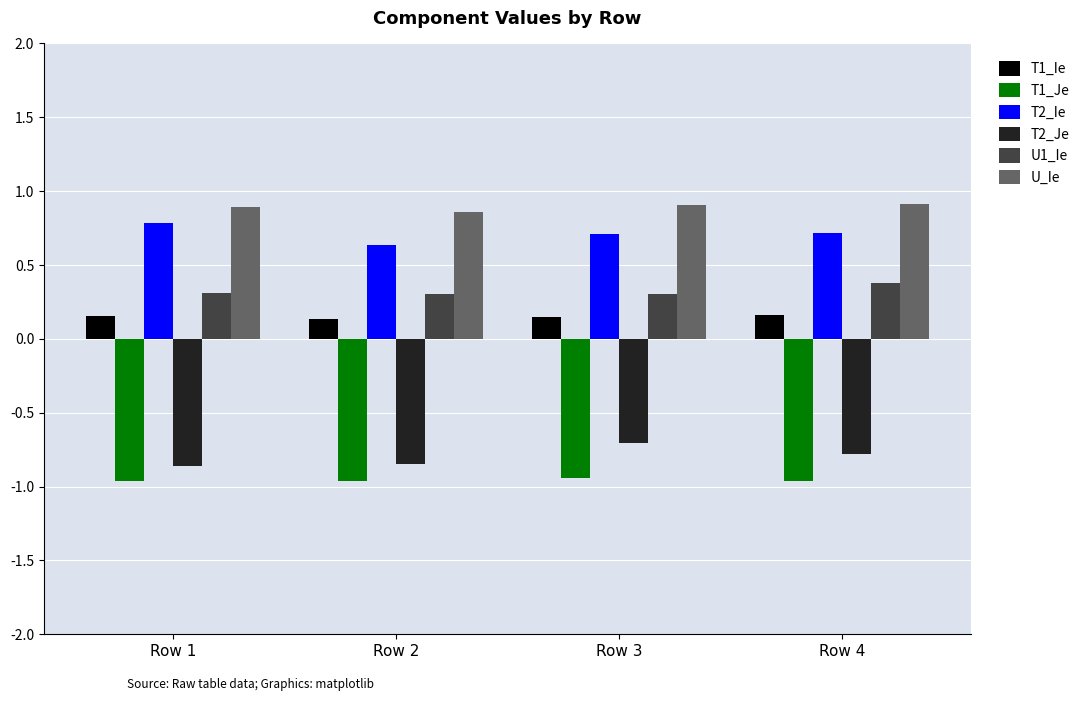

Between Row 1 and Row 3, which is larger?

Row 1